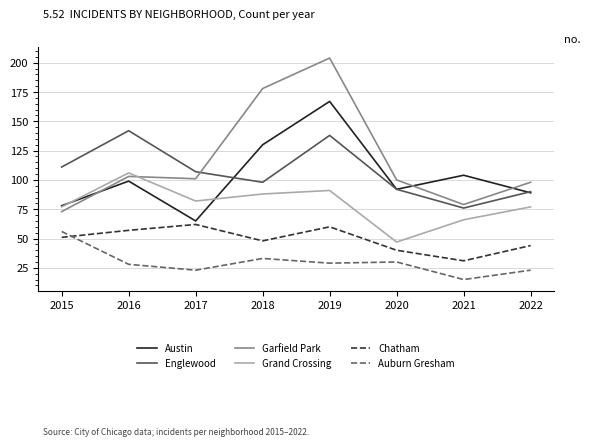

At 2021, list the series in order from largest to smallest.

Austin, Garfield Park, Englewood, Grand Crossing, Chatham, Auburn Gresham